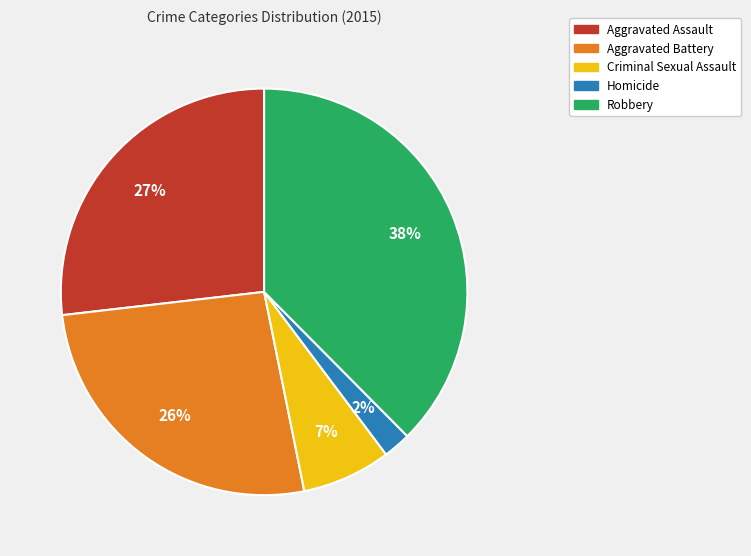

Which slice is the largest?

Robbery